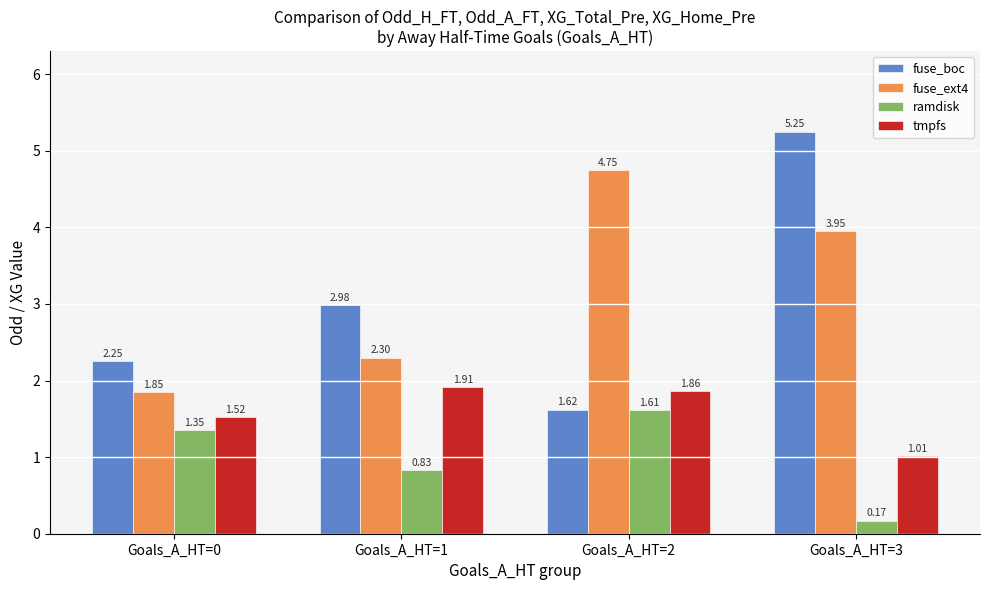

List the series in order of their peak value, highest first.

fuse_boc, fuse_ext4, tmpfs, ramdisk